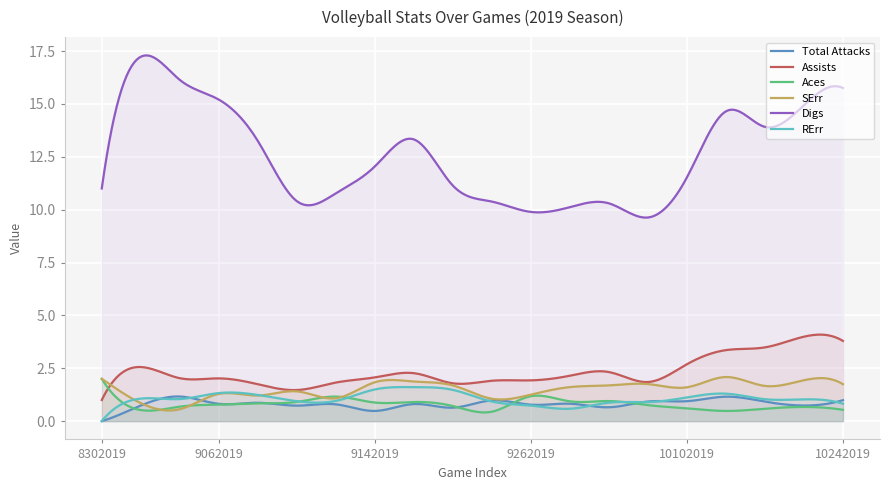

True or false: SErr and Total Attacks intersect in this chart.

True